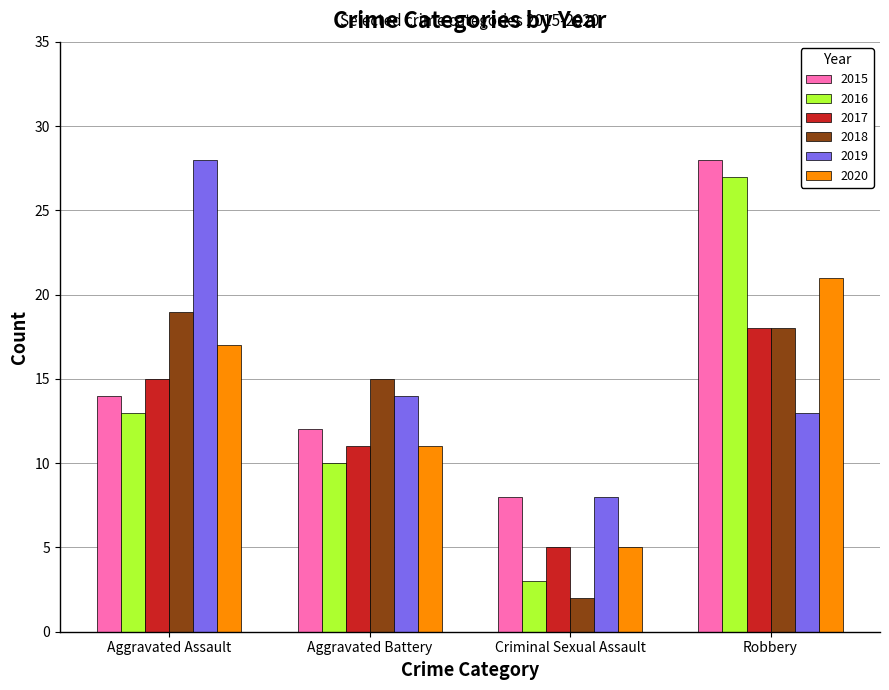

How many series are shown in this chart?

6